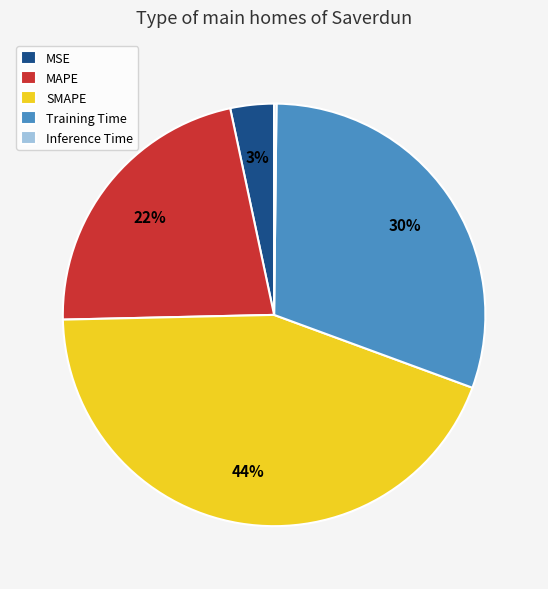

What percentage is the SMAPE slice, to the nearest percent?

44%